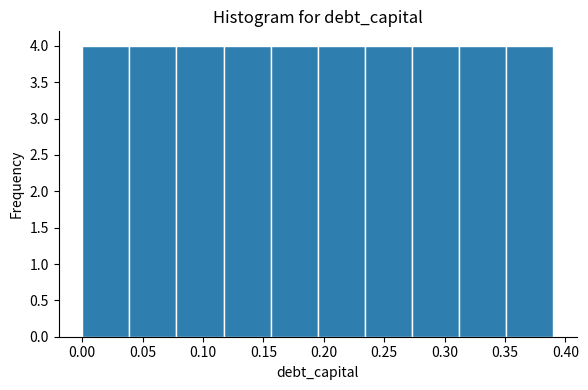

Reading left to right, transcribe this chart: for each bar, give the range it covers on the x-axis and its height. Neither the bar edges nor the heights are printed on the chart, so give them approximately, as read against the axes.

0.000 to 0.039: 4
0.039 to 0.078: 4
0.078 to 0.117: 4
0.117 to 0.156: 4
0.156 to 0.195: 4
0.195 to 0.234: 4
0.234 to 0.273: 4
0.273 to 0.312: 4
0.312 to 0.351: 4
0.351 to 0.390: 4